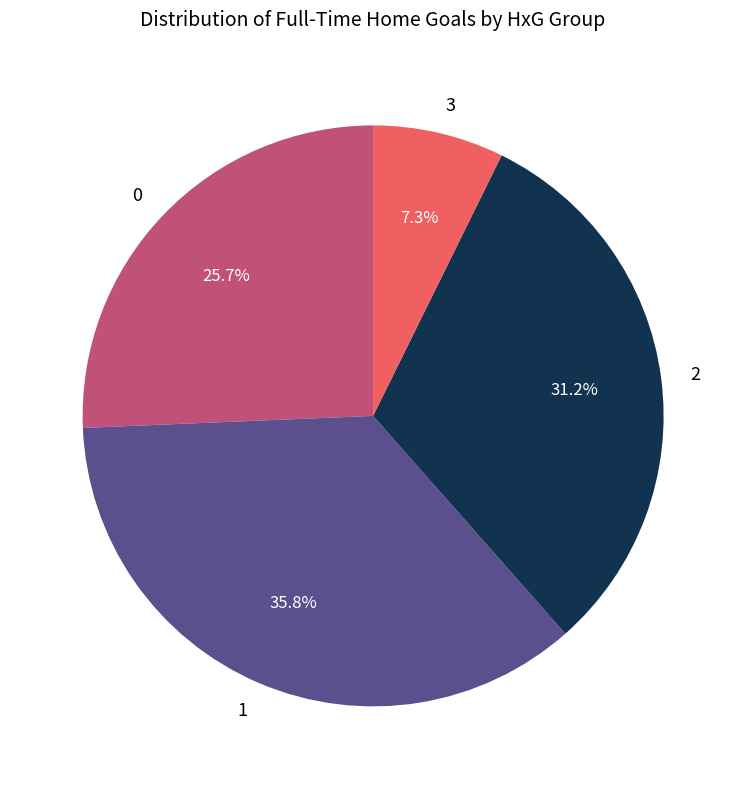

Rank the categories by value from highest to lowest.

1, 2, 0, 3